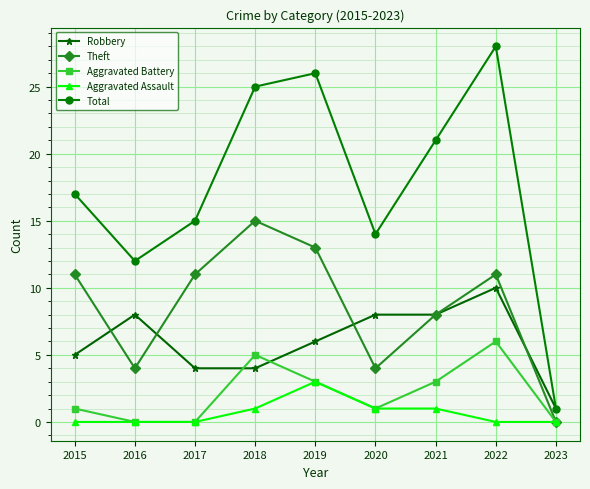

Which series has the largest range (max minus min)?

Total